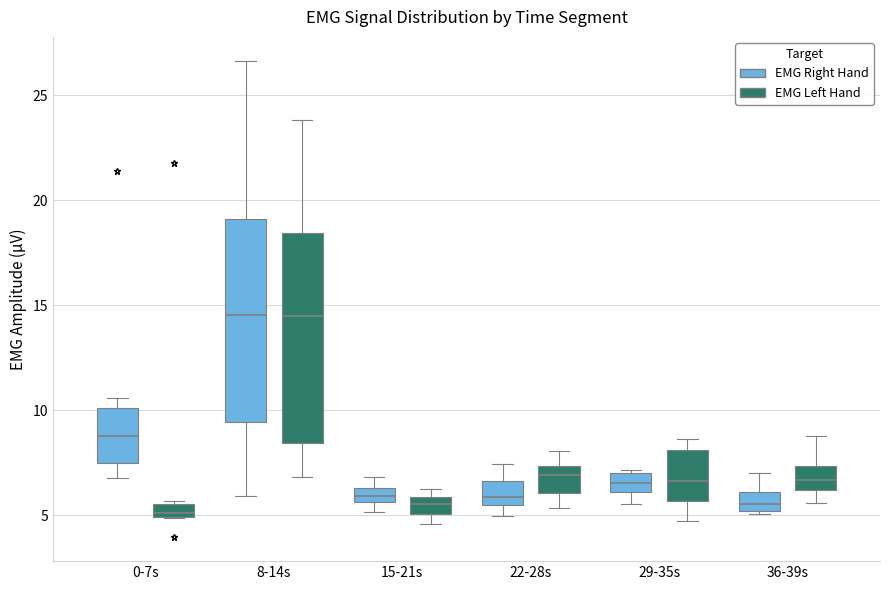

Where is the upper edge of the box for 0-7s (EMG Left Hand) on the y-axis? The values are not printed on the chart, so give them approximately, as read against the axis.

5.5